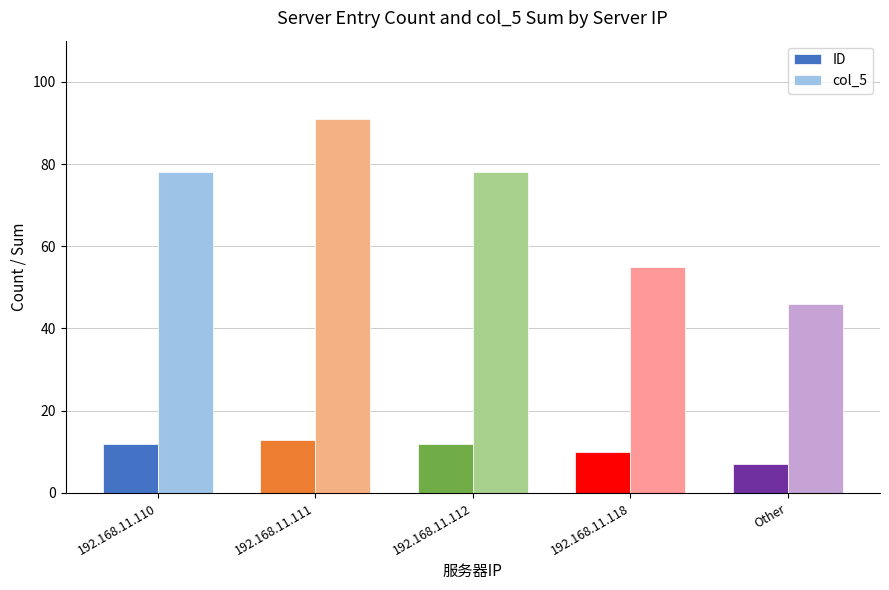

Which series has the largest range (max minus min)?

col_5